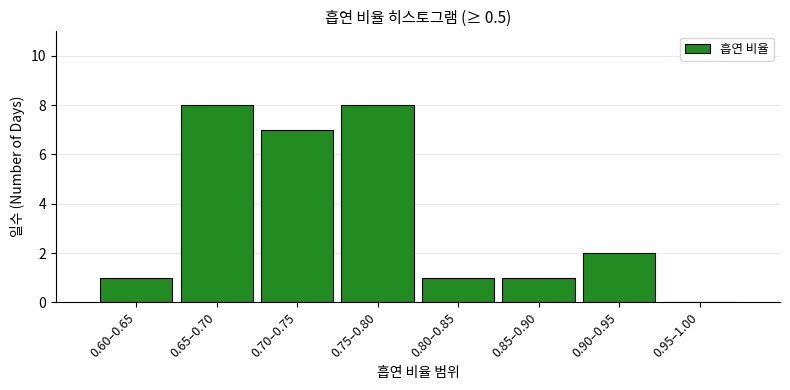

Reading left to right, transcribe all the data shown in this chart.

0.60–0.65=1	0.65–0.70=8	0.70–0.75=7	0.75–0.80=8	0.80–0.85=1	0.85–0.90=1	0.90–0.95=2	0.95–1.00=0